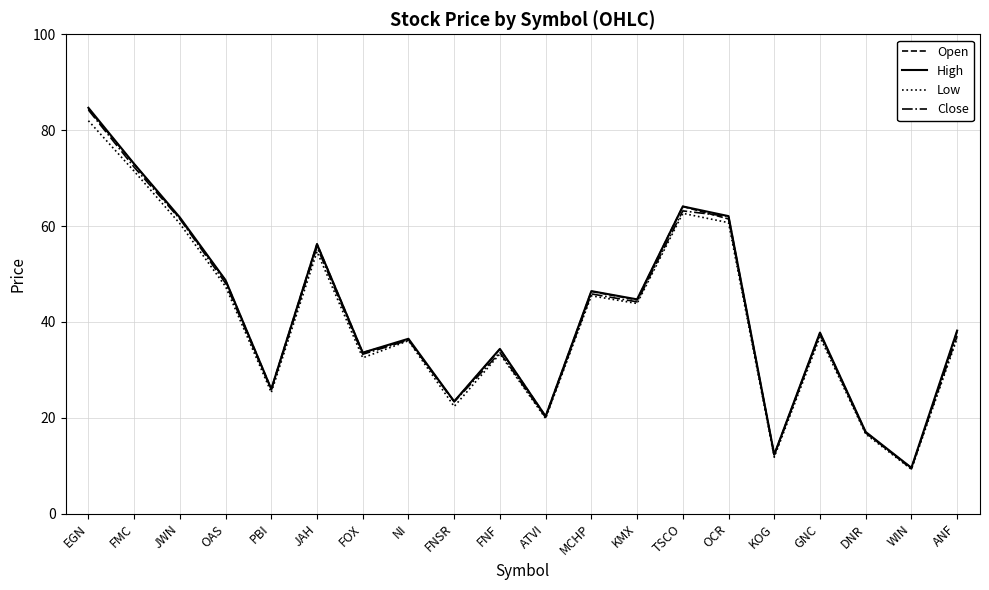

What are all the series names shown in the legend?

Open, High, Low, Close